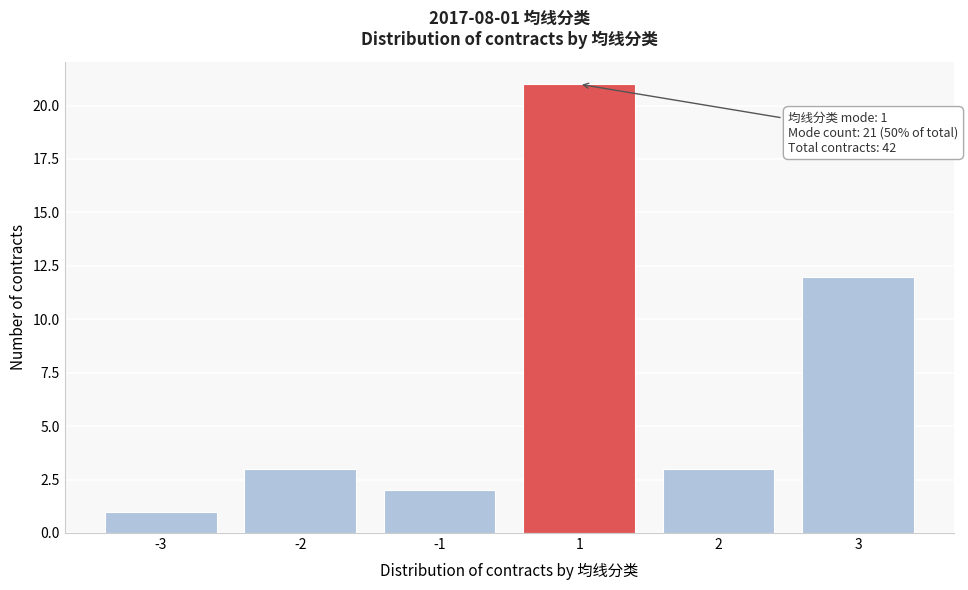

Reading left to right, extract all data points from this chart.

1	3	2	21	3	12